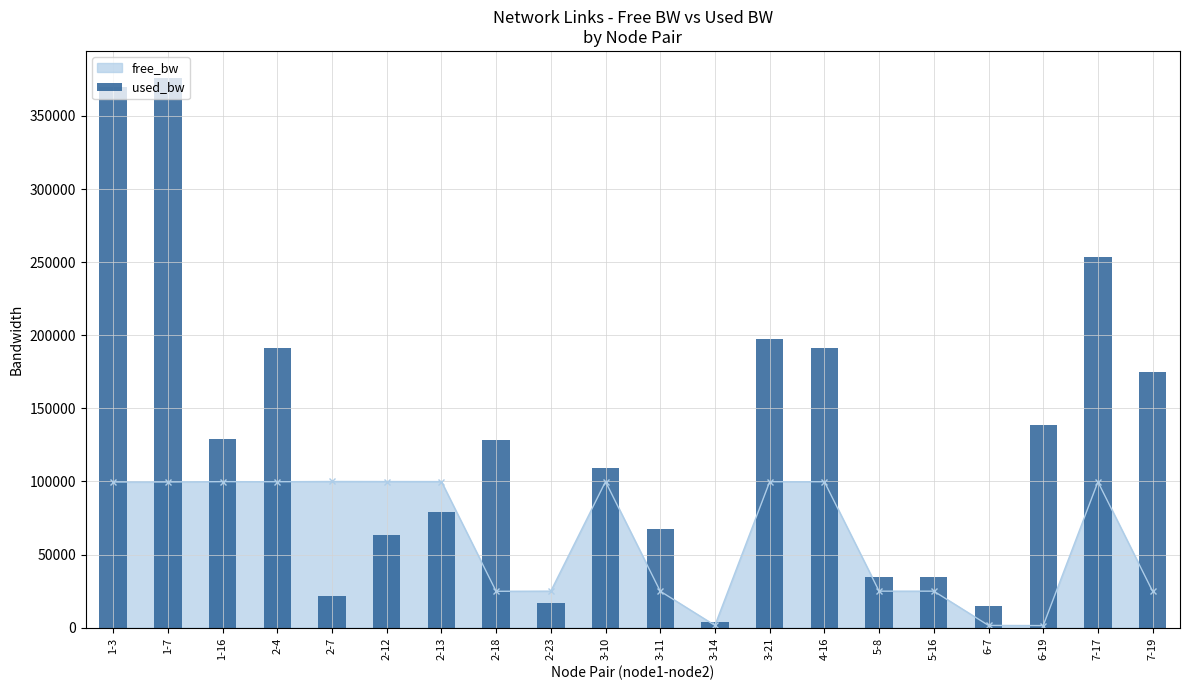

List the labels in order of value, smallest first.

3-14, 6-7, 2-23, 2-7, 5-8, 5-16, 2-12, 3-11, 2-13, 3-10, 2-18, 1-16, 6-19, 7-19, 2-4, 4-16, 3-21, 7-17, 1-3, 1-7